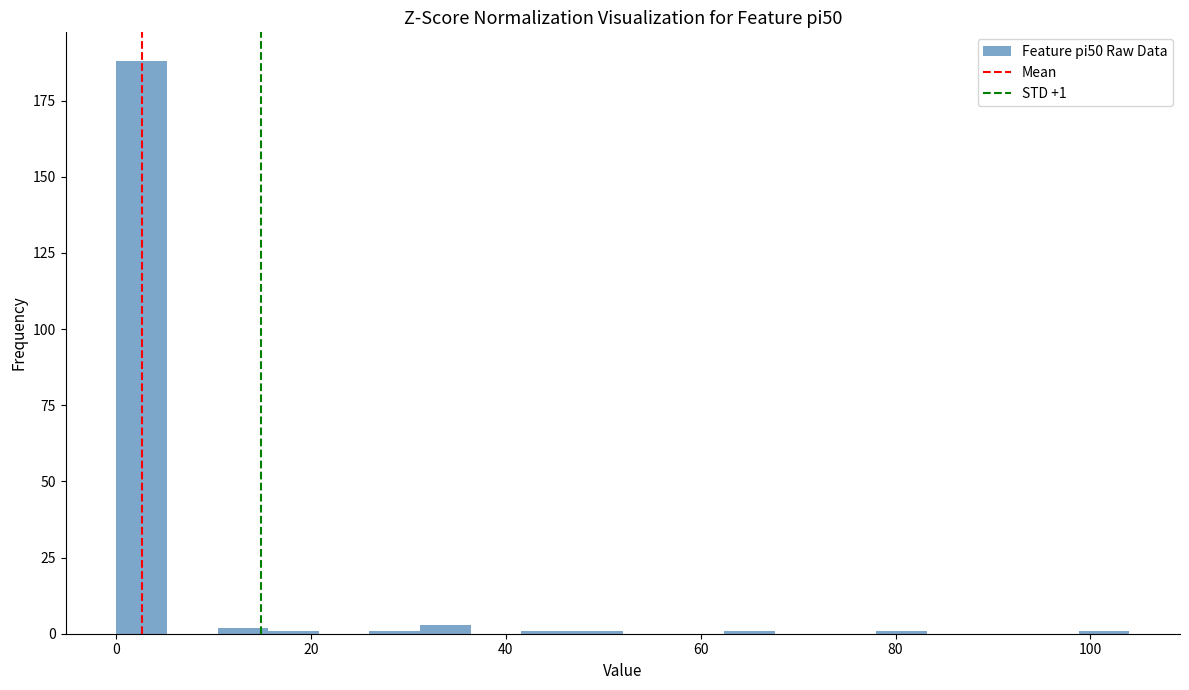

Around what value on the x-axis is the tallest bar? Give the approximate position of its centre, as read against the axis.

2